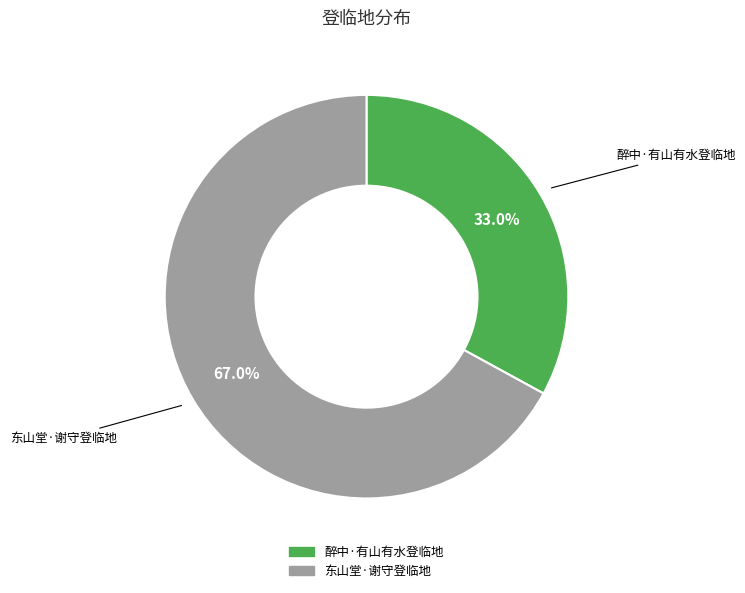

Rank the categories by value from lowest to highest.

醉中·有山有水登临地, 东山堂·谢守登临地